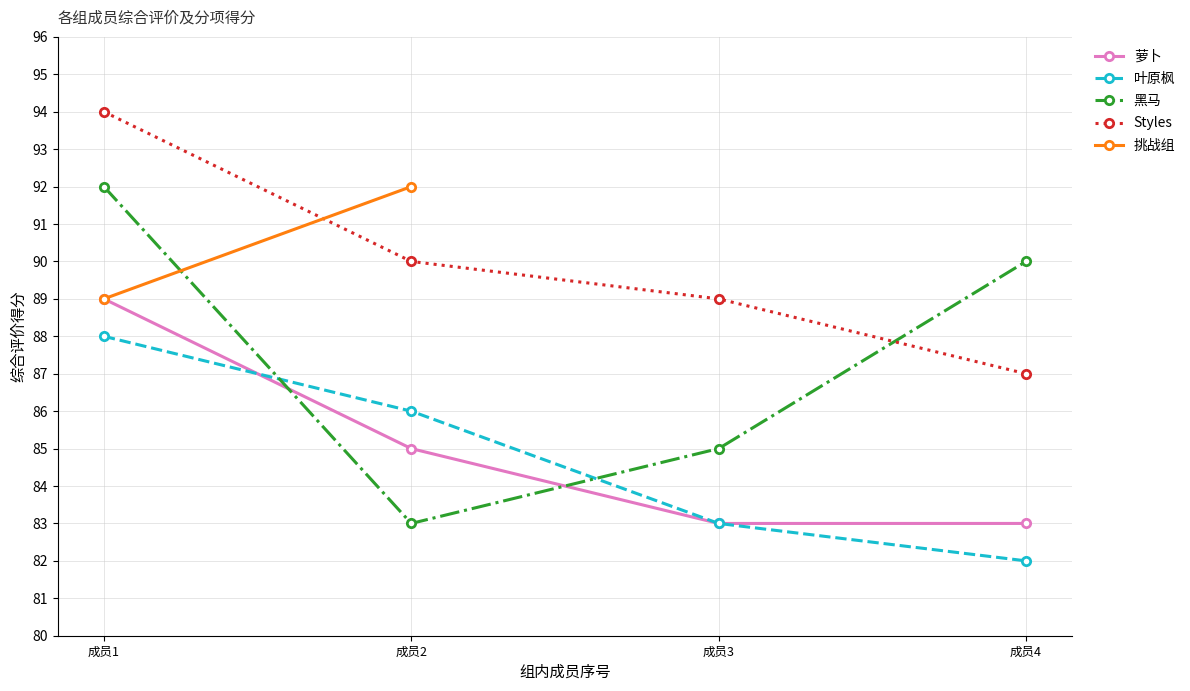

At which category is the sum across all series the highest?

成员1